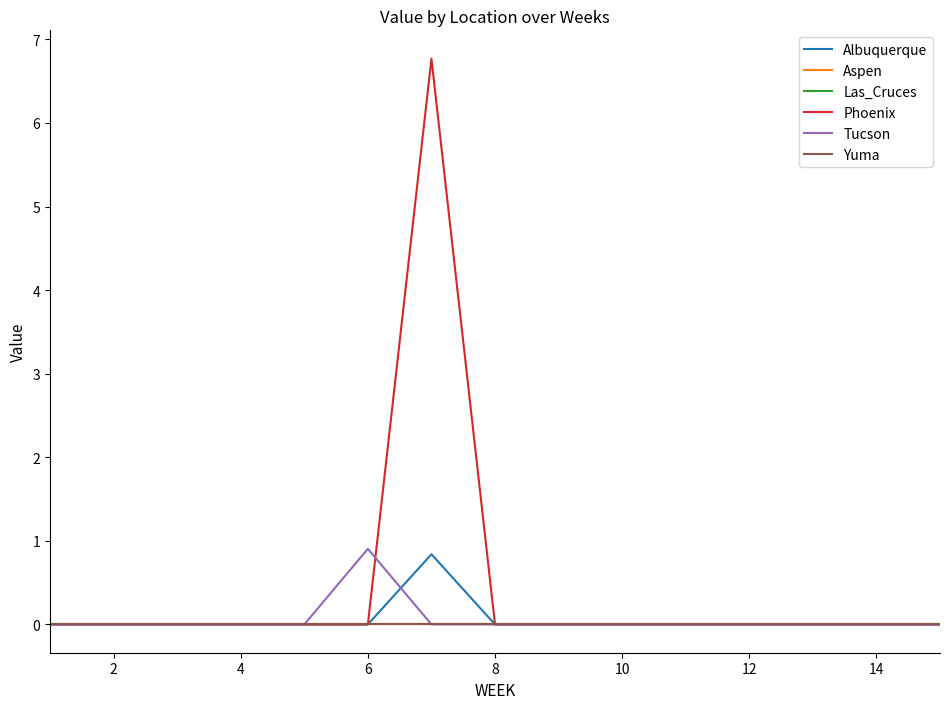

How many interior local peaks does the Tucson series have?

1